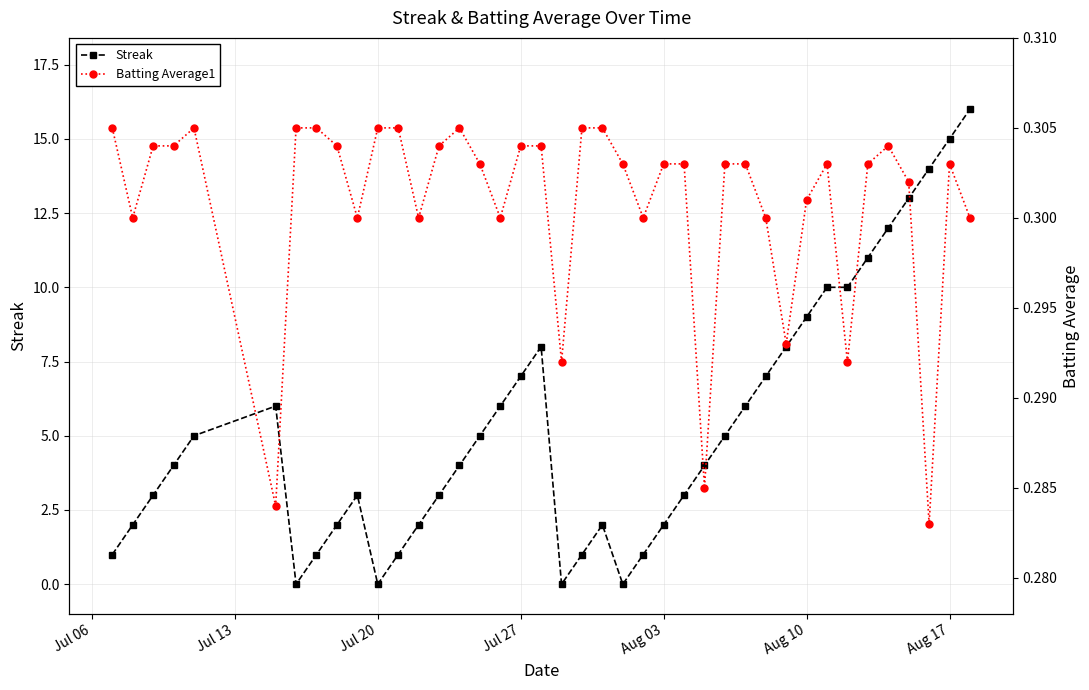

The value of Streak at Jul 27 is 12. True or false?

False